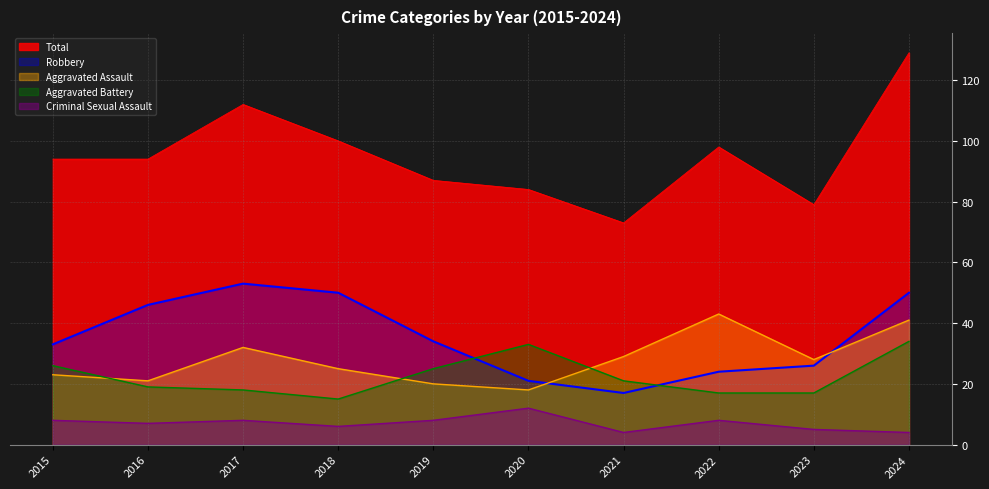

At which label does Aggravated Battery reach its minimum?

2018